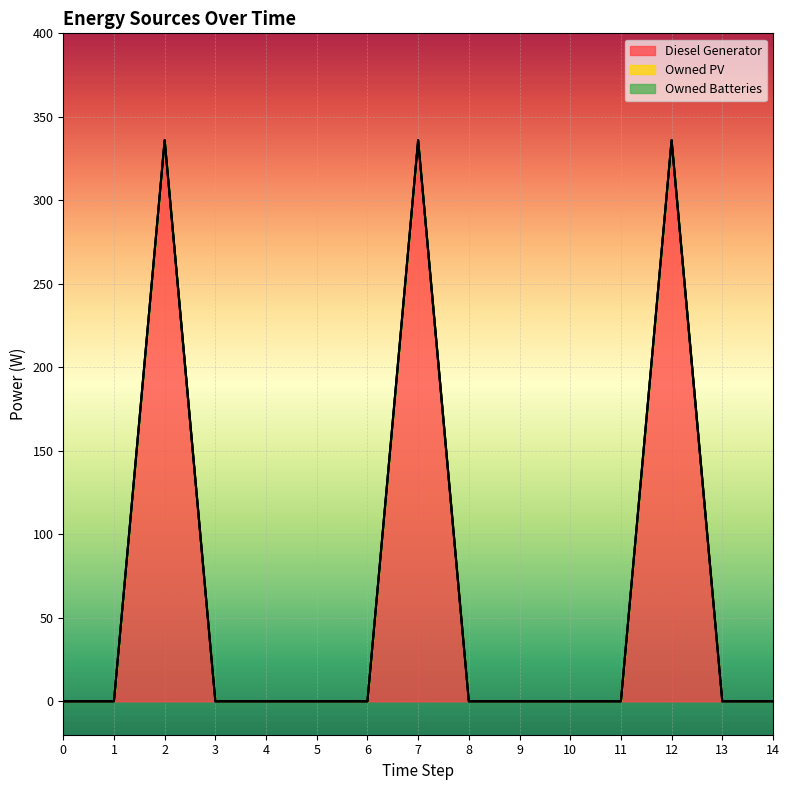

How many values in the Diesel Generator series exceed 0?

3